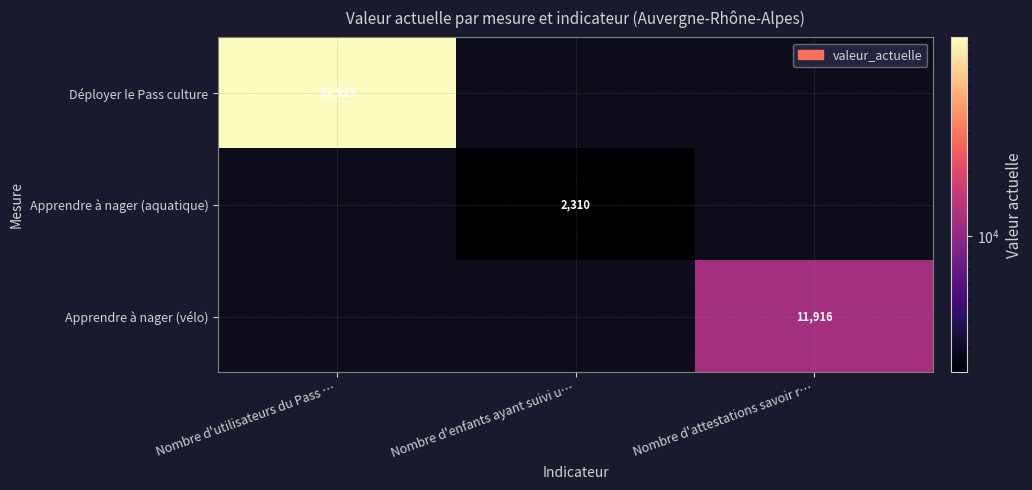

The value of Apprendre à nager (aquatique) at Nombre d'enfants ayant suivi u… is 2310. True or false?

True